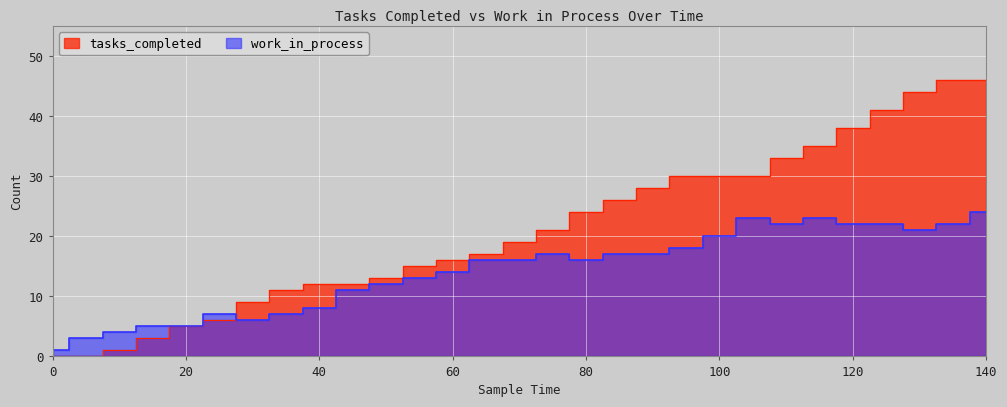

Is the value of tasks_completed at 10 greater than the value of work_in_process at 140?

No